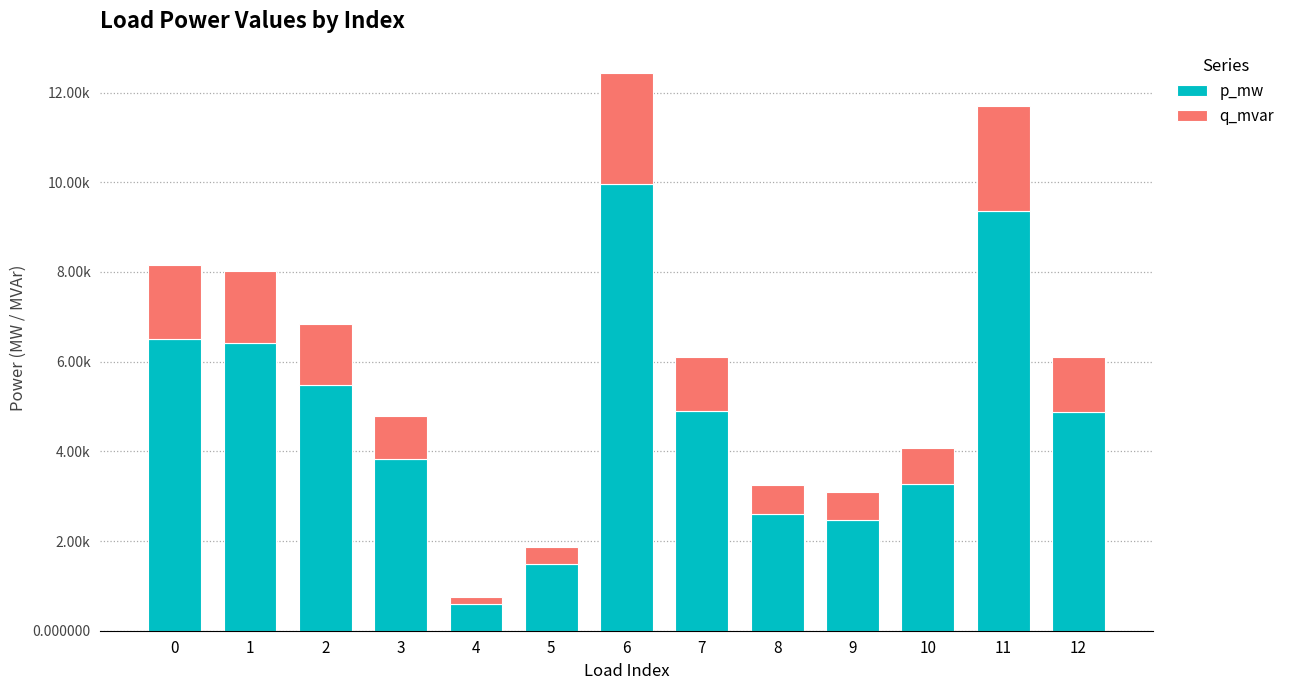

Does the chart contain any negative values?

No